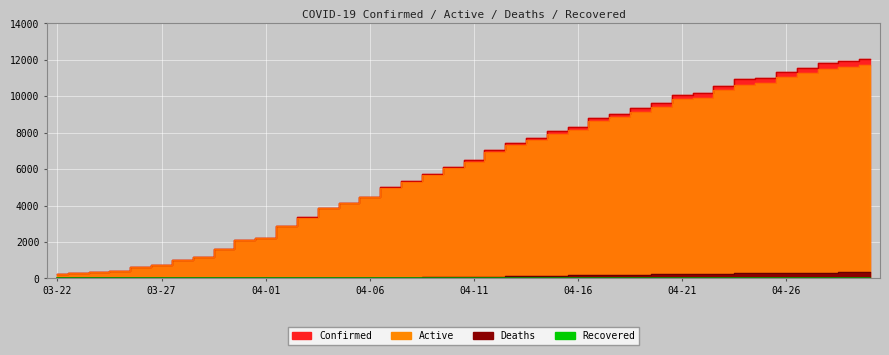

What is the spread (max minus min) of values at 03-25?

400